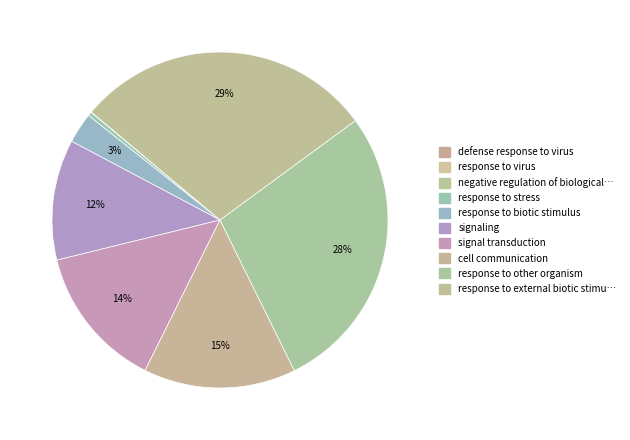

To the nearest percent, what is the average slice percentage?

10%